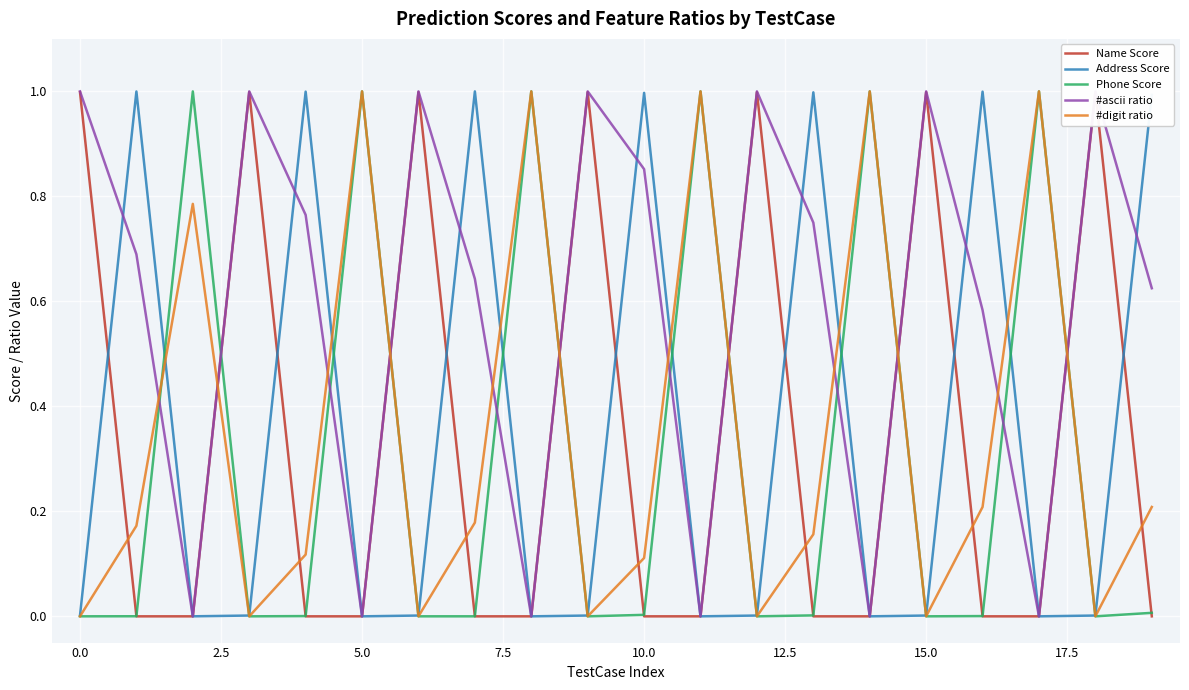

True or false: Name Score and #ascii ratio intersect in this chart.

True